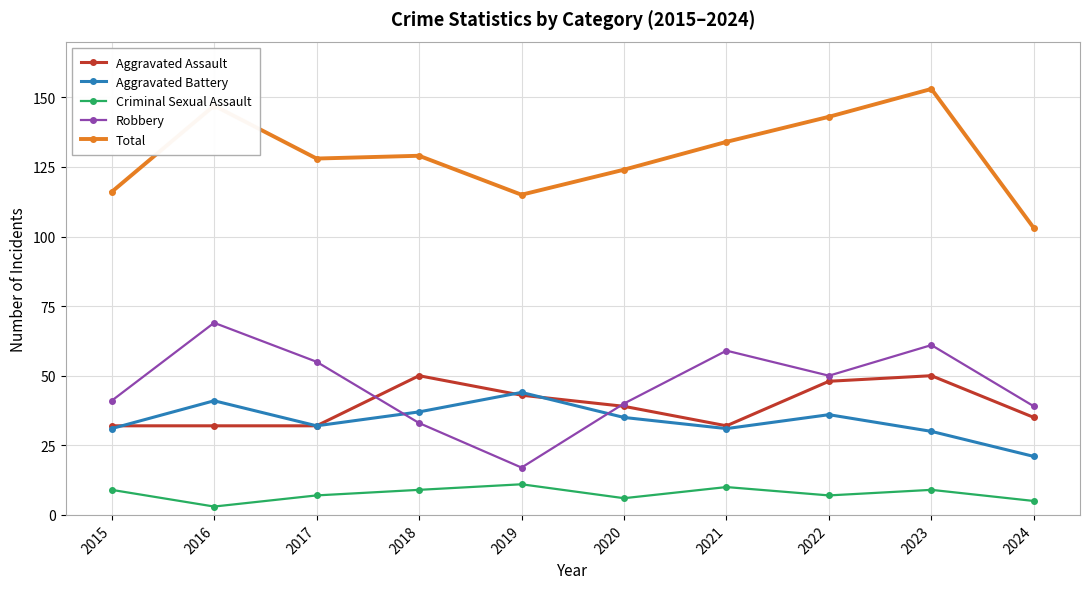

Reading left to right, list all the values displayed in this chart.

Aggravated Assault: 2015=32	2016=32	2017=32	2018=50	2019=43	2020=39	2021=32	2022=48	2023=50	2024=35
Aggravated Battery: 2015=31	2016=41	2017=32	2018=37	2019=44	2020=35	2021=31	2022=36	2023=30	2024=21
Criminal Sexual Assault: 2015=9	2016=3	2017=7	2018=9	2019=11	2020=6	2021=10	2022=7	2023=9	2024=5
Robbery: 2015=41	2016=69	2017=55	2018=33	2019=17	2020=40	2021=59	2022=50	2023=61	2024=39
Total: 2015=116	2016=147	2017=128	2018=129	2019=115	2020=124	2021=134	2022=143	2023=153	2024=103